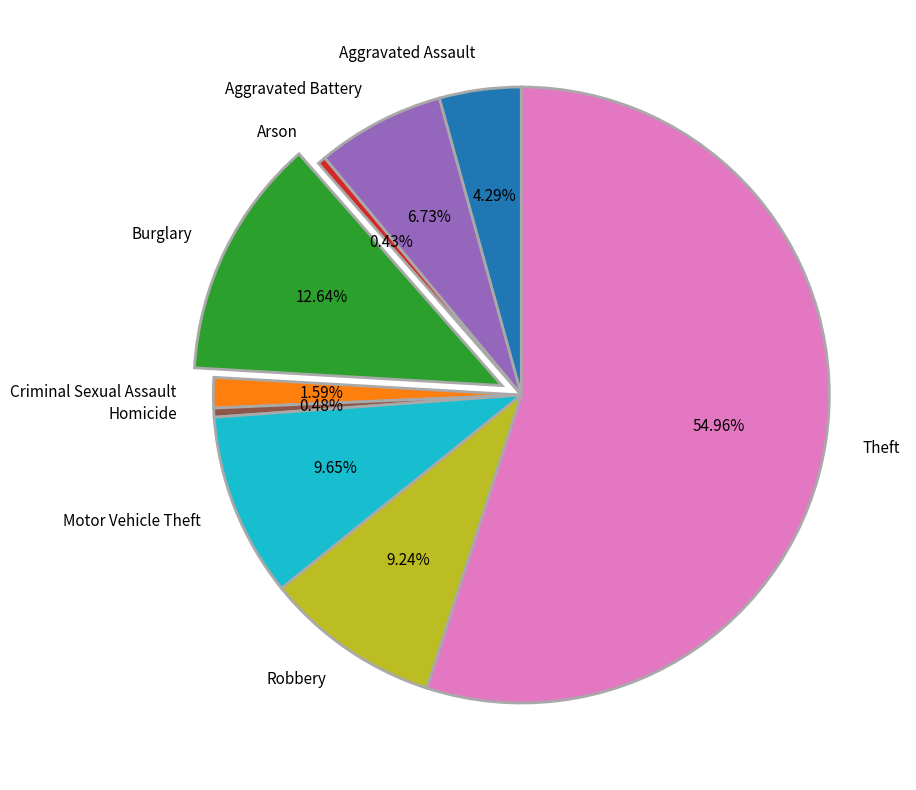

To the nearest percent, what portion does Robbery represent?

9%